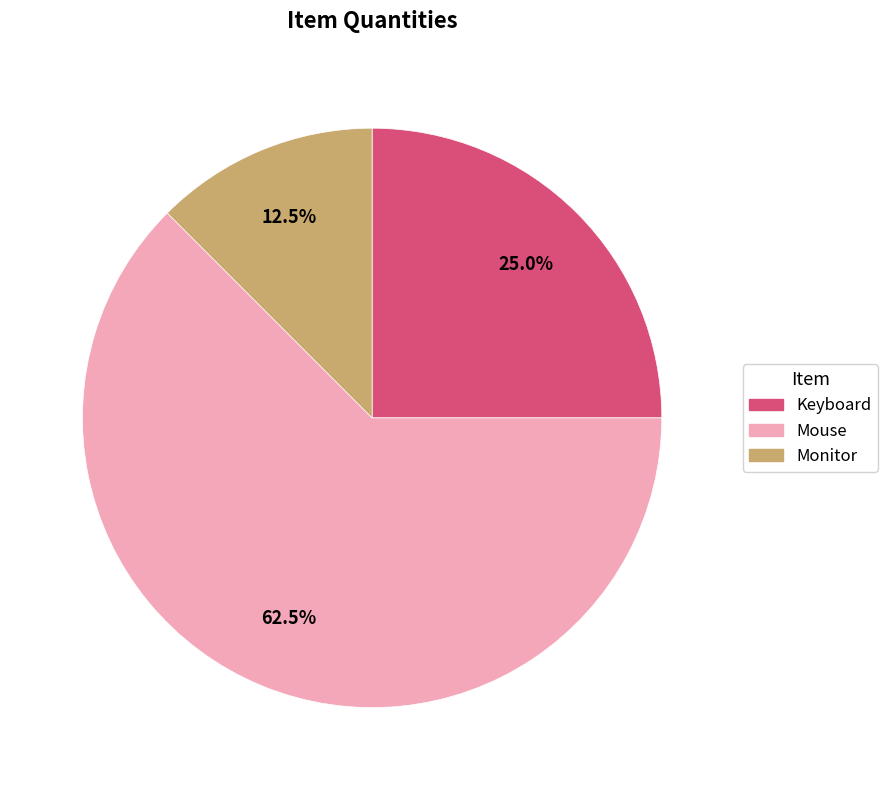

What percentage is NOT represented by Monitor?

87.5%